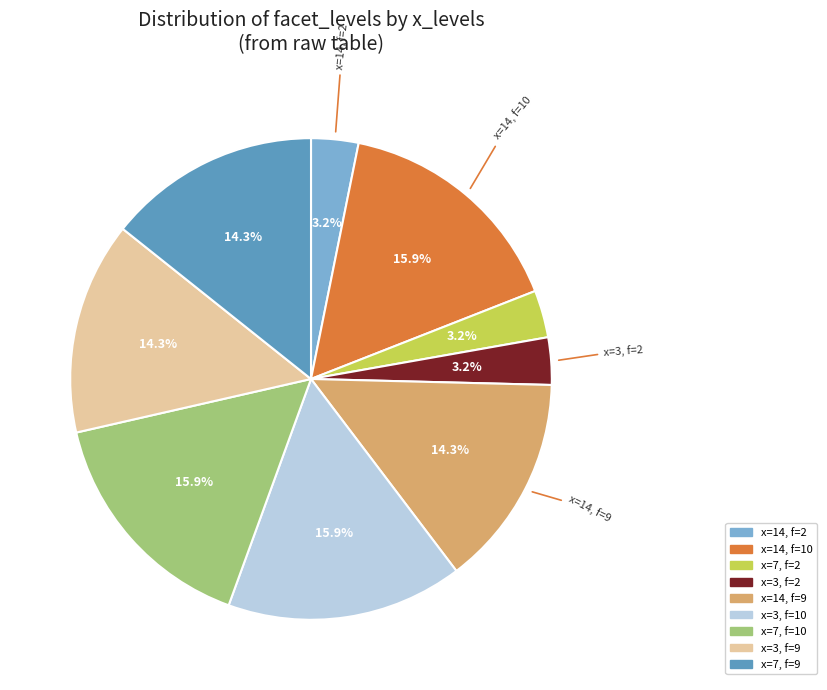

Does any single category account for the majority?

No